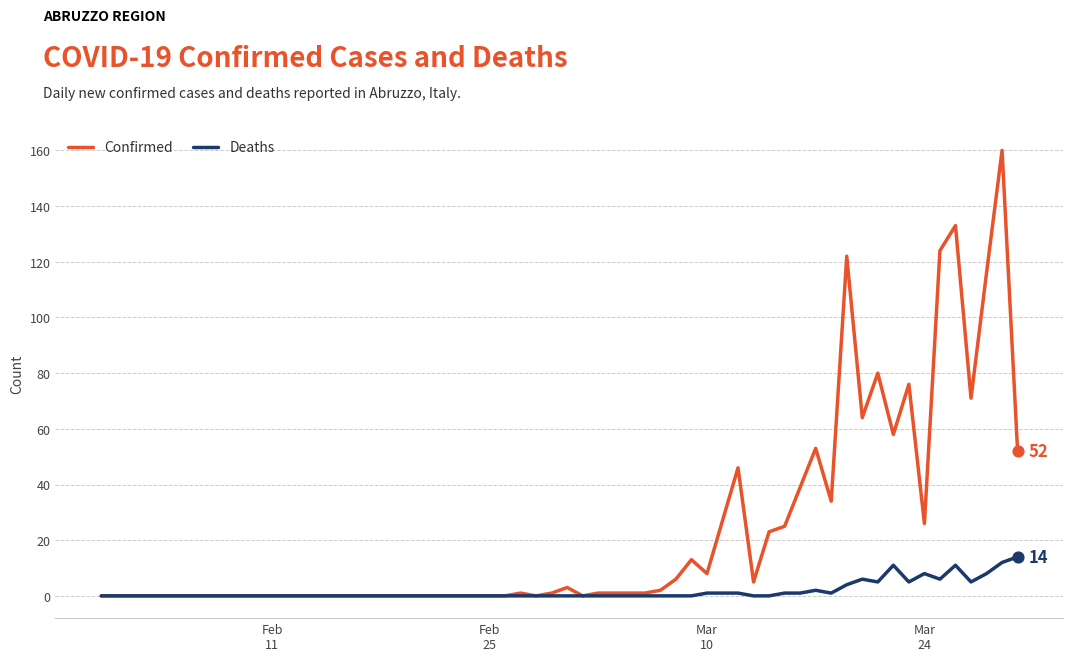

Which series has the largest total across all categories?

Confirmed